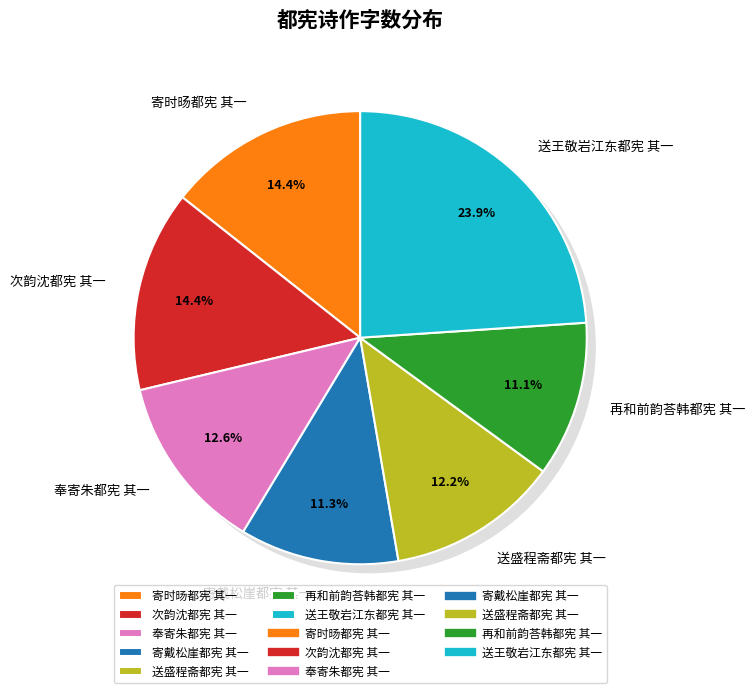

Is there a majority slice in this chart?

No